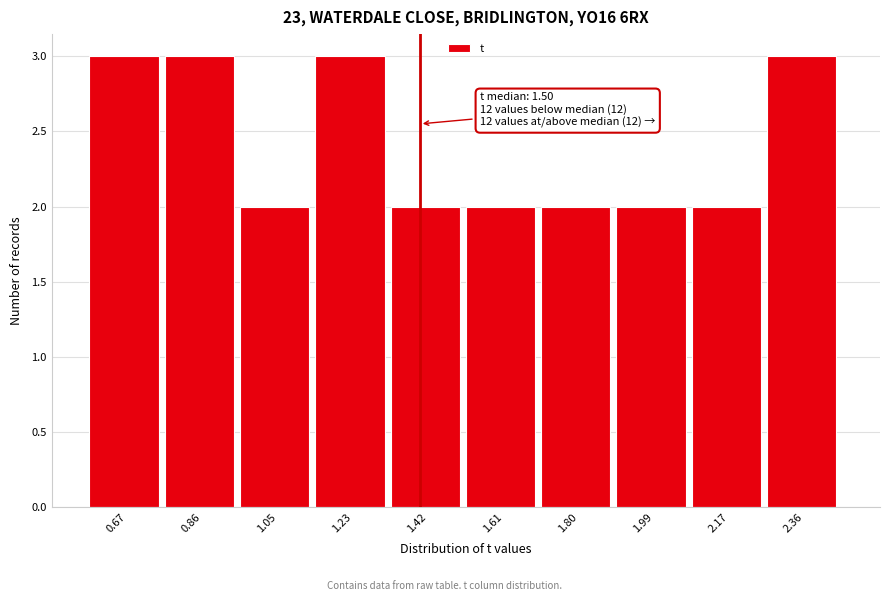

Reading right to left, extract all data points from this chart.

2.36=3	2.17=2	1.99=2	1.80=2	1.61=2	1.42=2	1.23=3	1.05=2	0.86=3	0.67=3